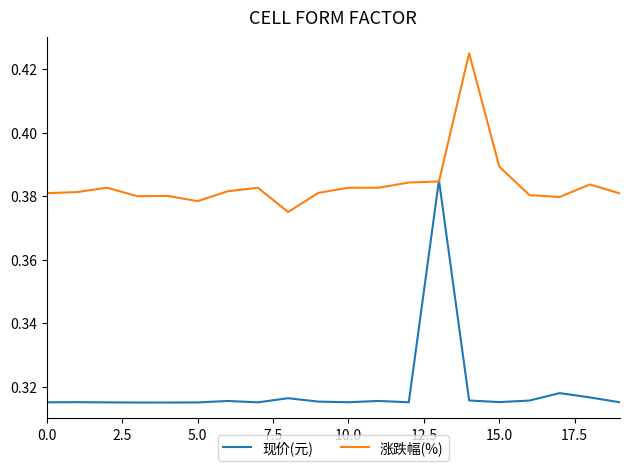

Rank the series by their average value, from lowest to highest.

现价(元), 涨跌幅(%)